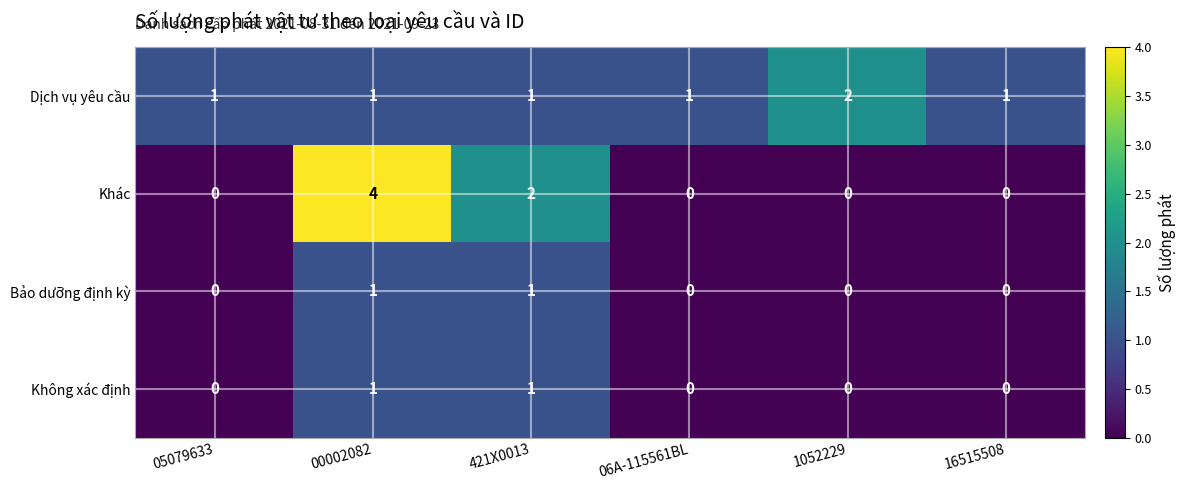

Where is Khác nearest to the value 2?

421X0013